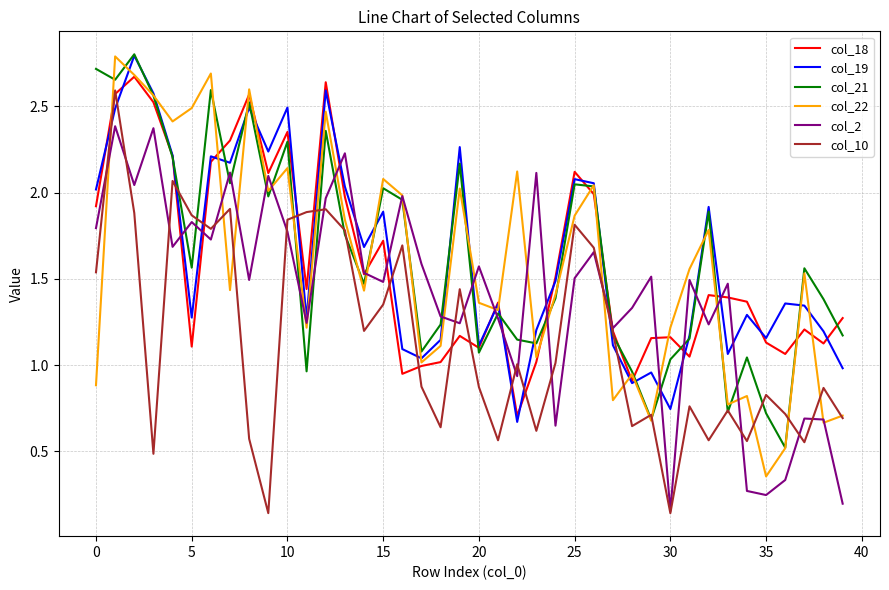

What is the greatest value displayed?

2.8